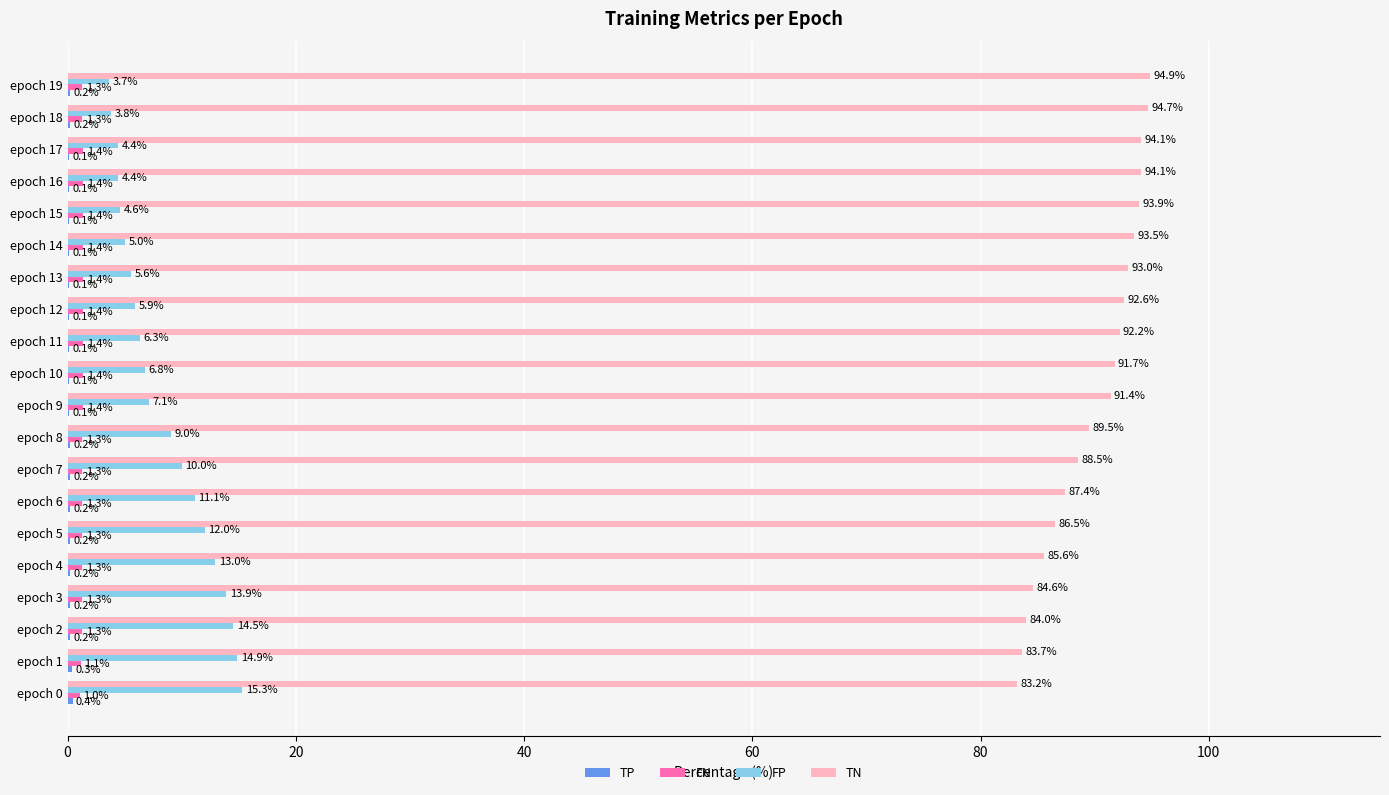

True or false: TN has a value of 83.7 at epoch 1.

True